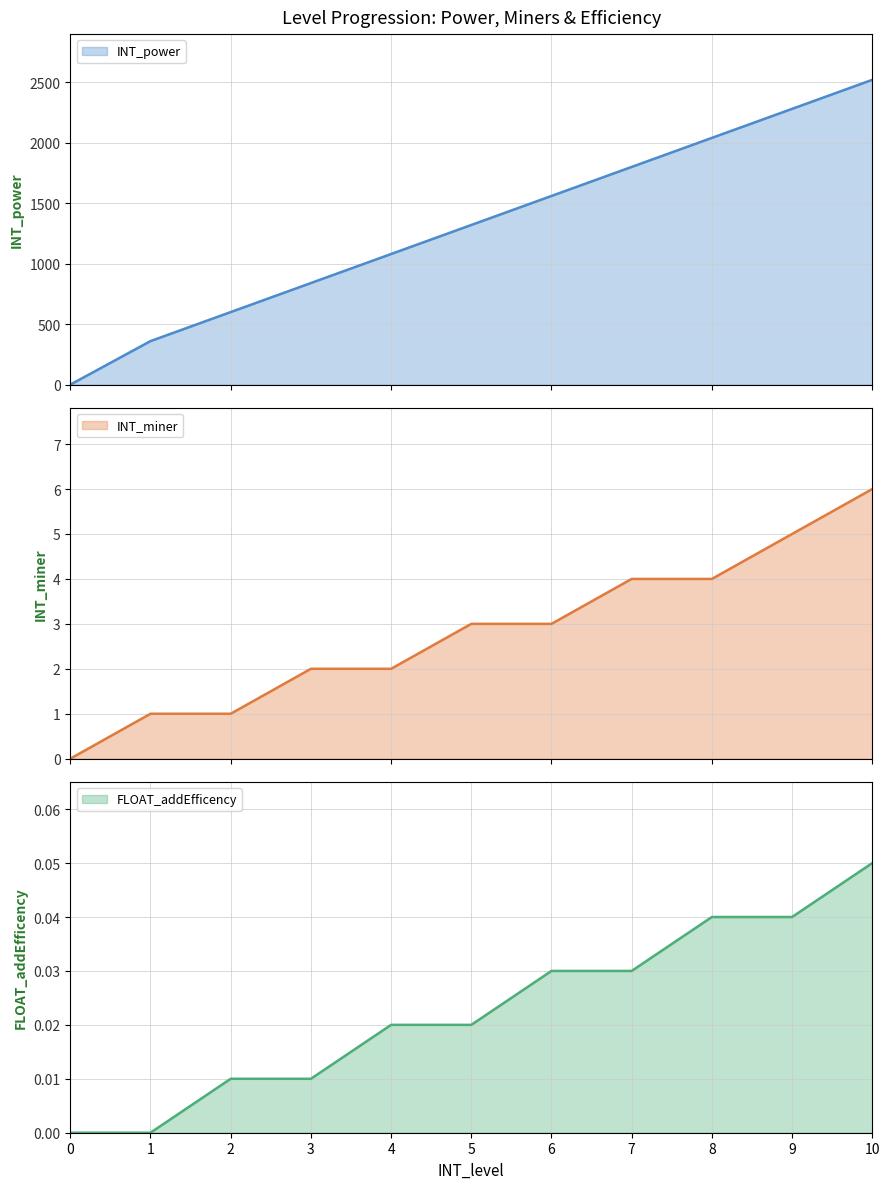

How many positive values does the INT_miner series have?

10